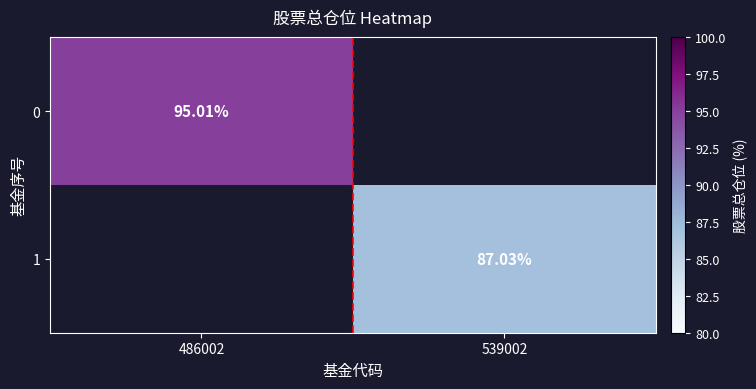

Between 539002 and 486002, which is larger?

486002